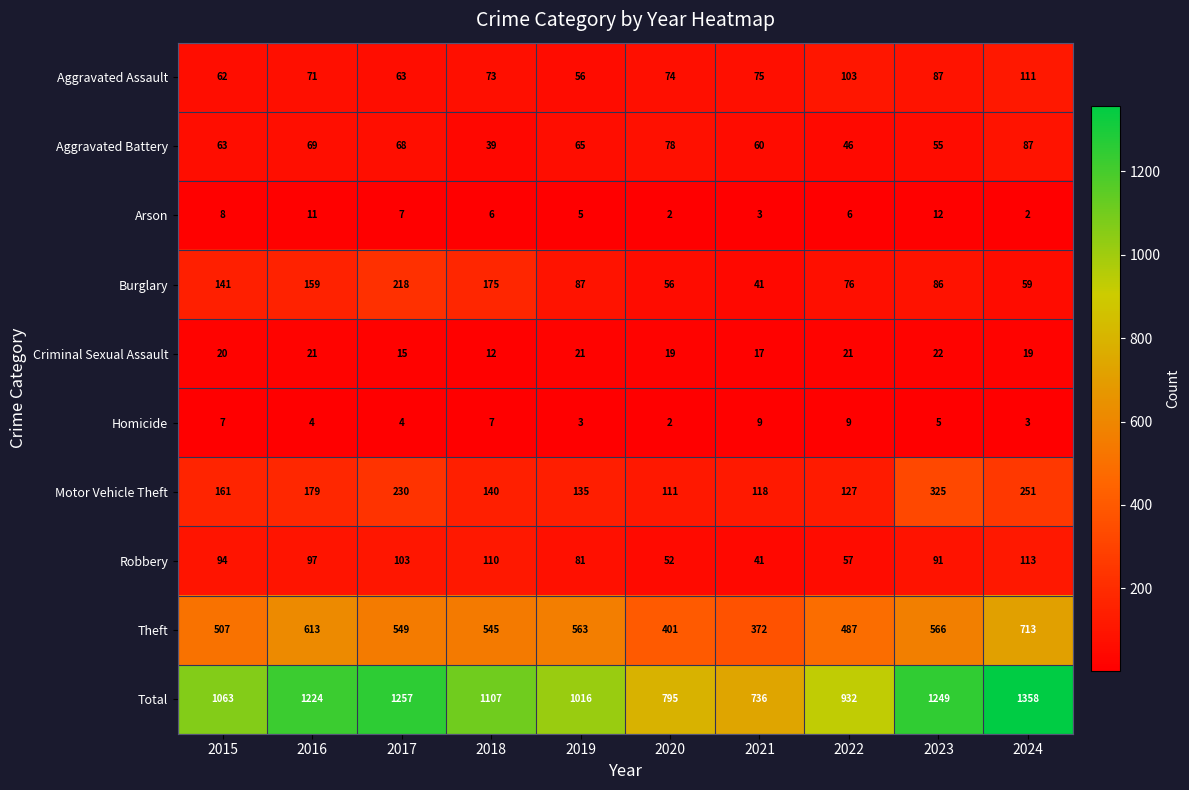

Which series has the largest range (max minus min)?

Total